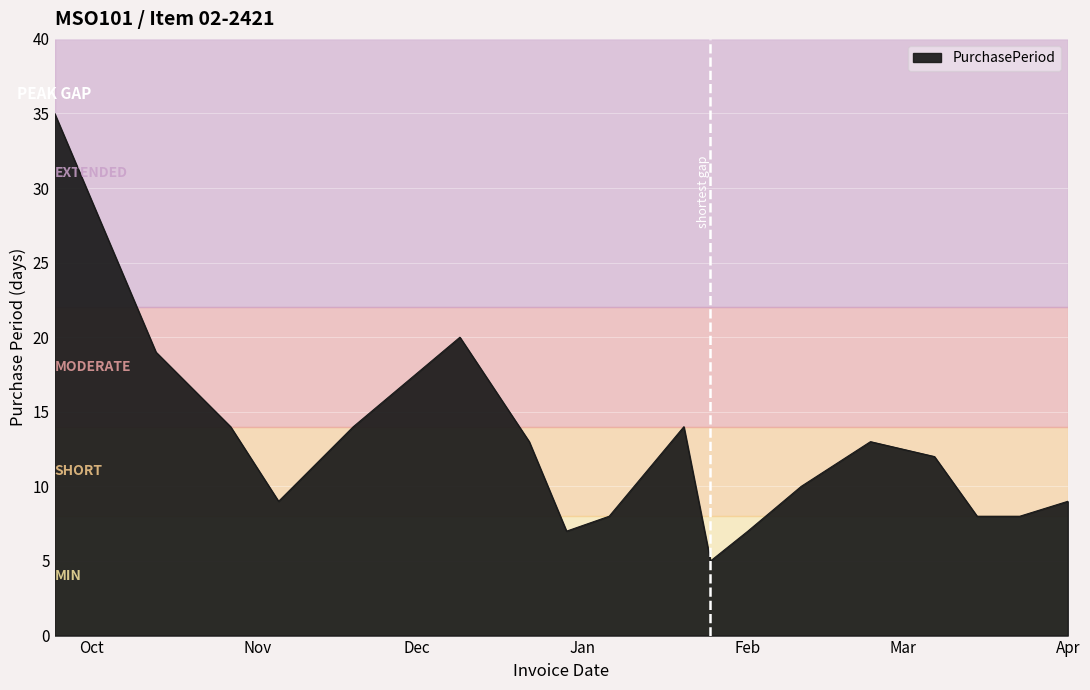

What is the minimum value shown in the chart?

5